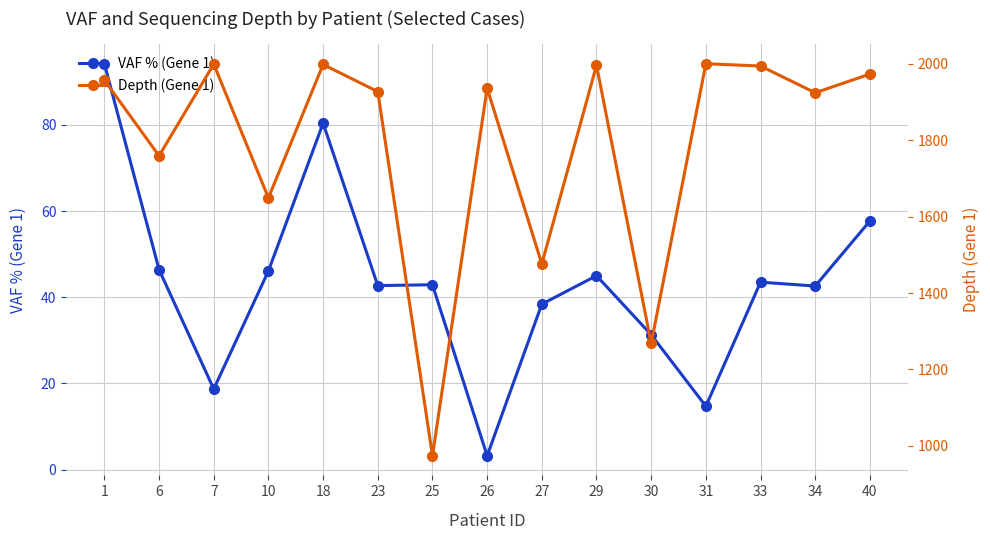

The value of VAF % (Gene 1) at 10 is 46.1. True or false?

True